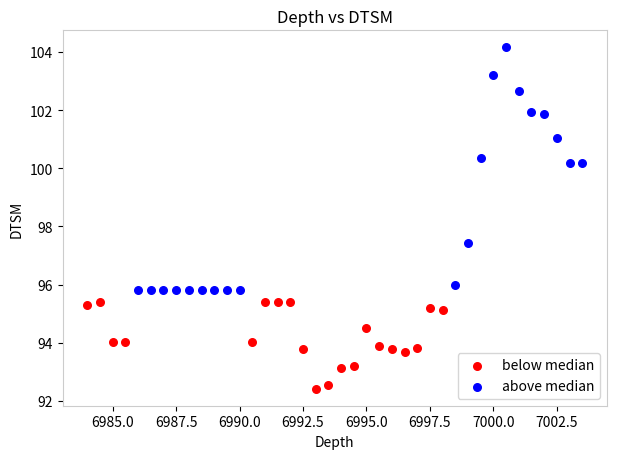

Which series contains the lowest Y value?

below median